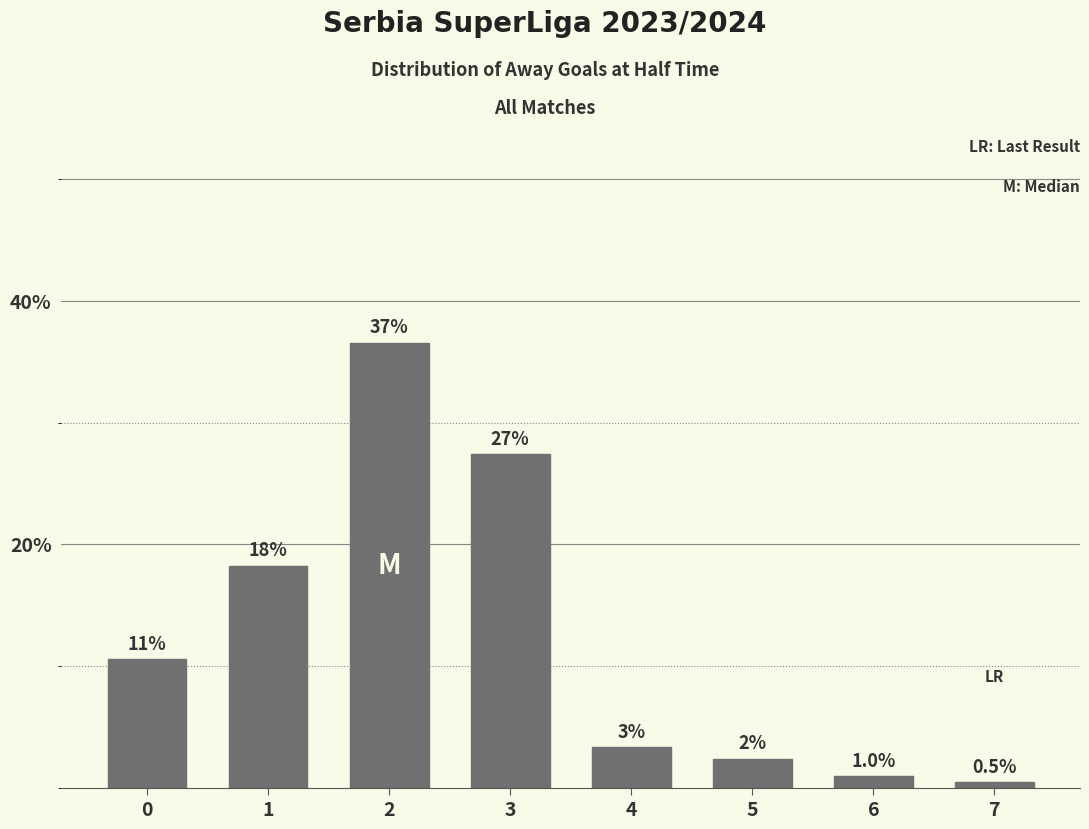

How many bars are there in total?

8